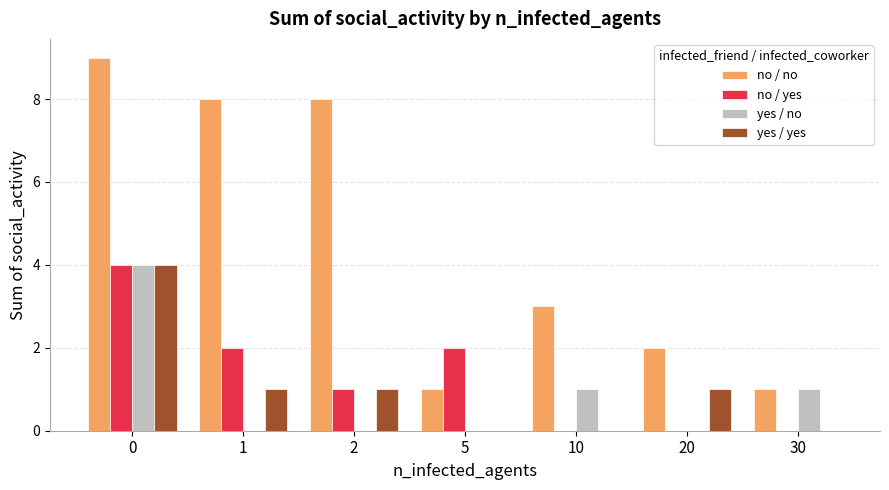

What is the sum of all no / no values?

32